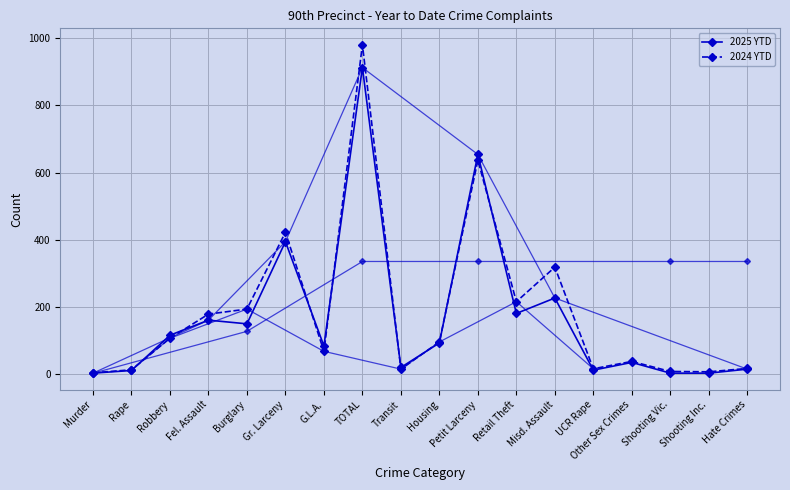

At which category is the sum across all series the highest?

TOTAL